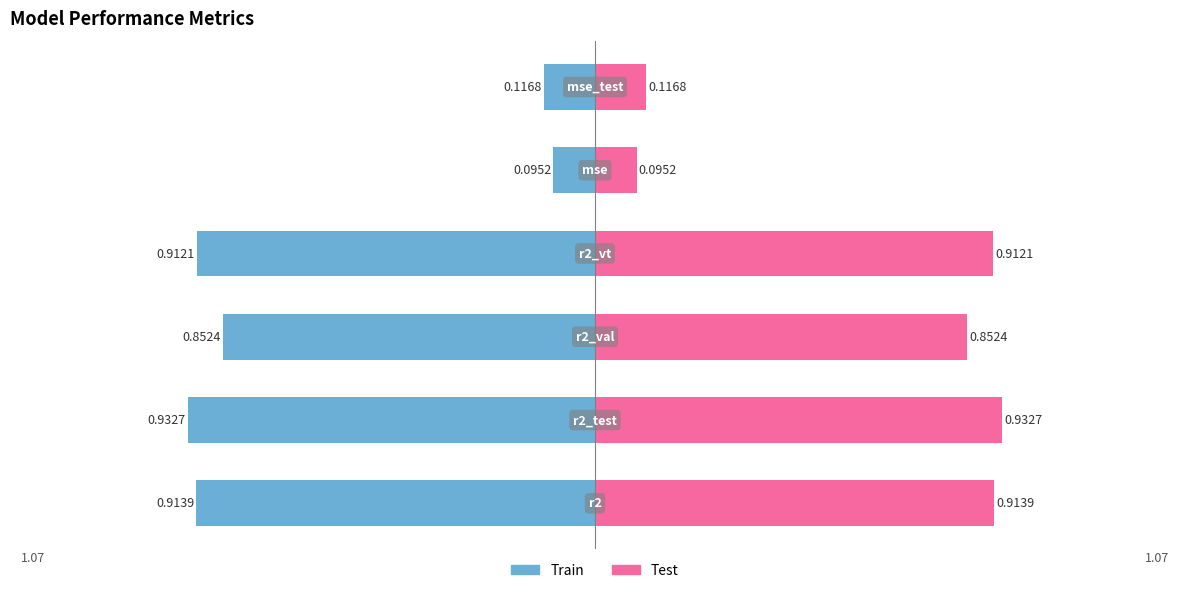

The value of r2 at model_2_9_3 is 1.6. True or false?

False